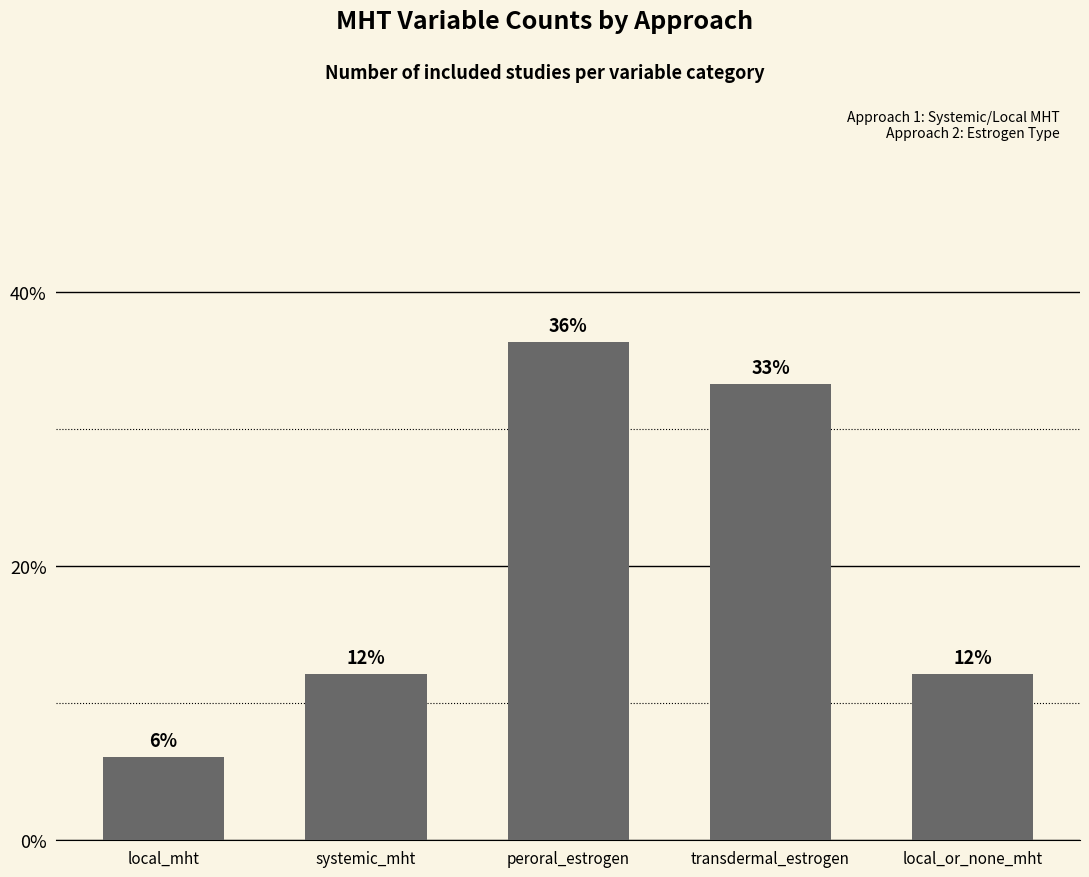

The value at systemic_mht is 12.1. True or false?

True